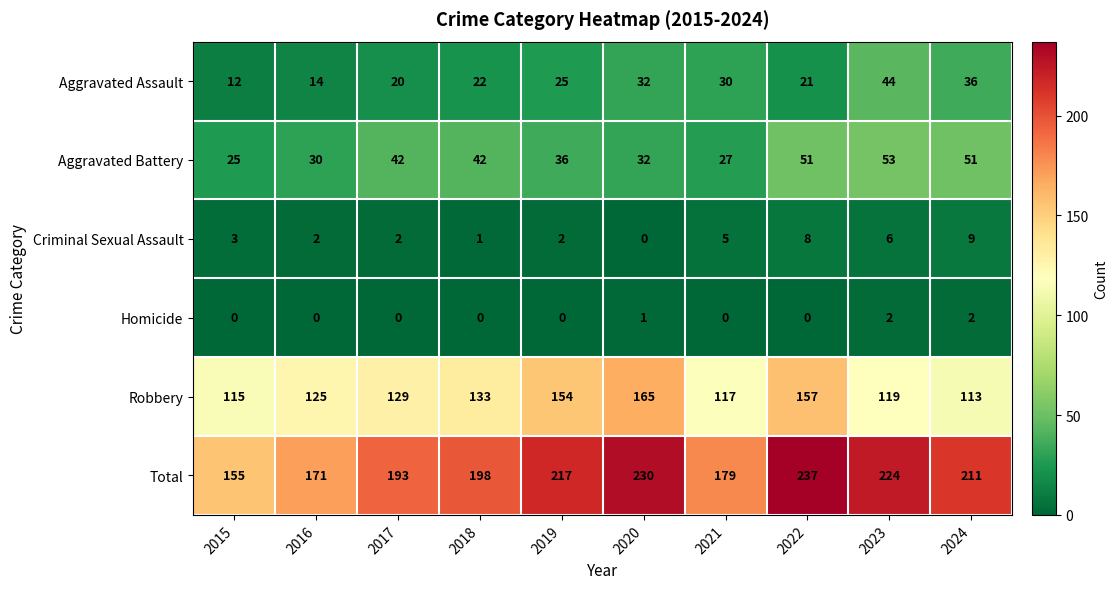

Read the Total value at 2015, to the nearest 10.

160